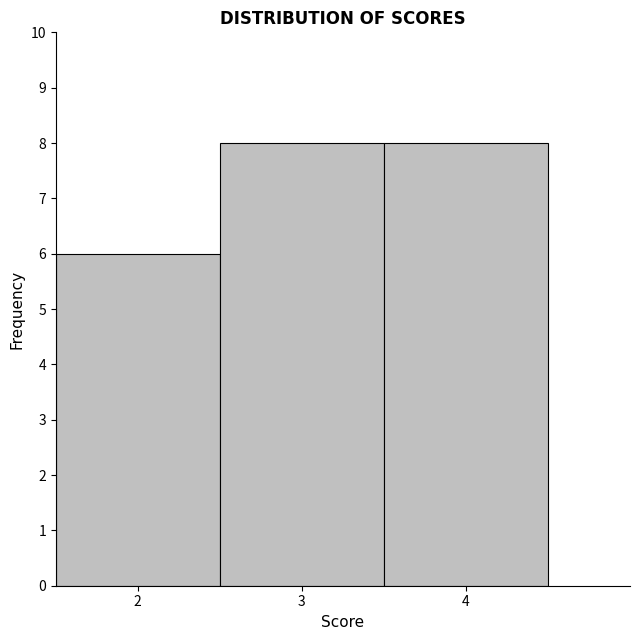

Reading left to right, list every bar in this chart as the range it spans on the x-axis followed by its height. The values are not printed on the chart, so give them approximately, as read against the axis.

1.5 to 2.5: 6
2.5 to 3.5: 8
3.5 to 4.5: 8